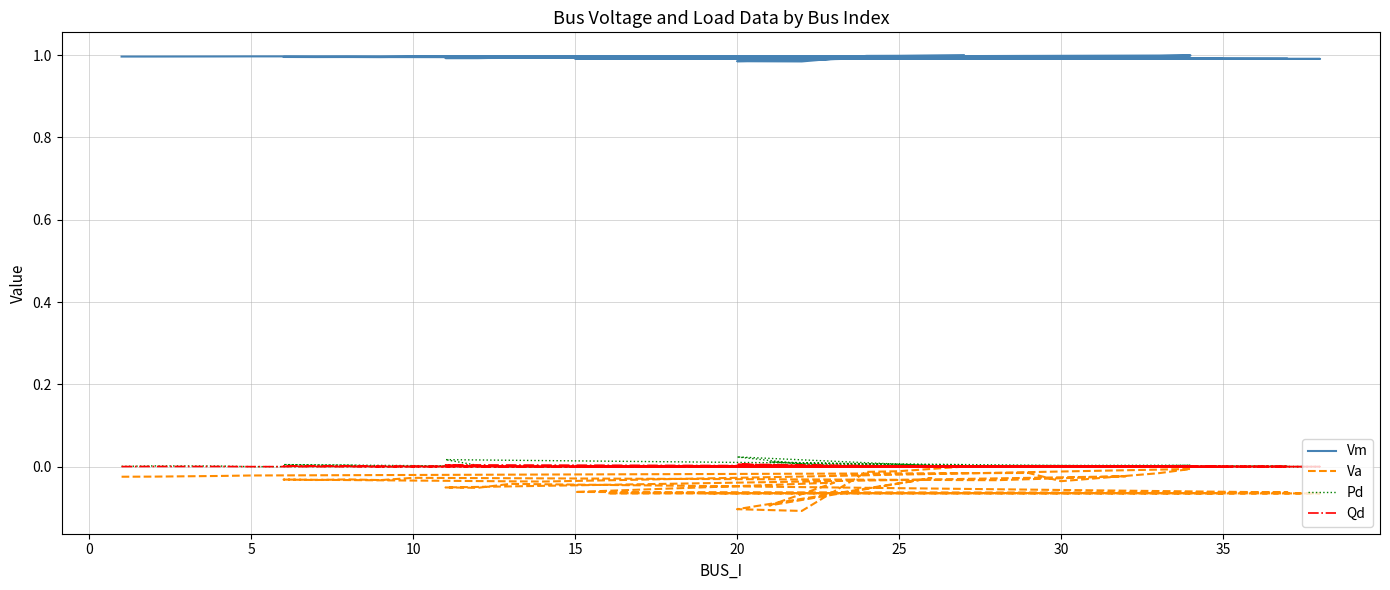

What is the difference between the highest and lowest values at 30?

1.0